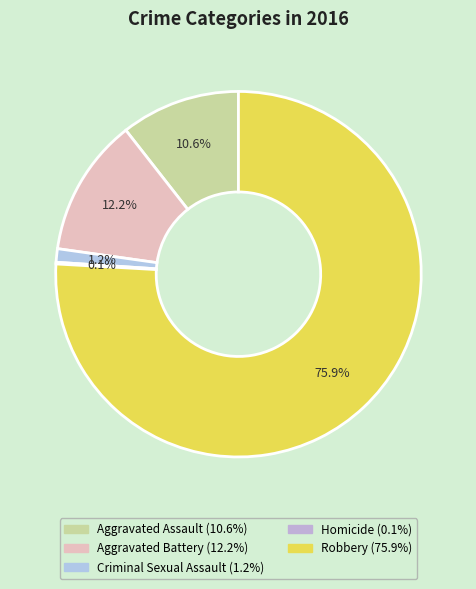

To the nearest percent, what is the combined percentage of Aggravated Assault and Robbery?

86%